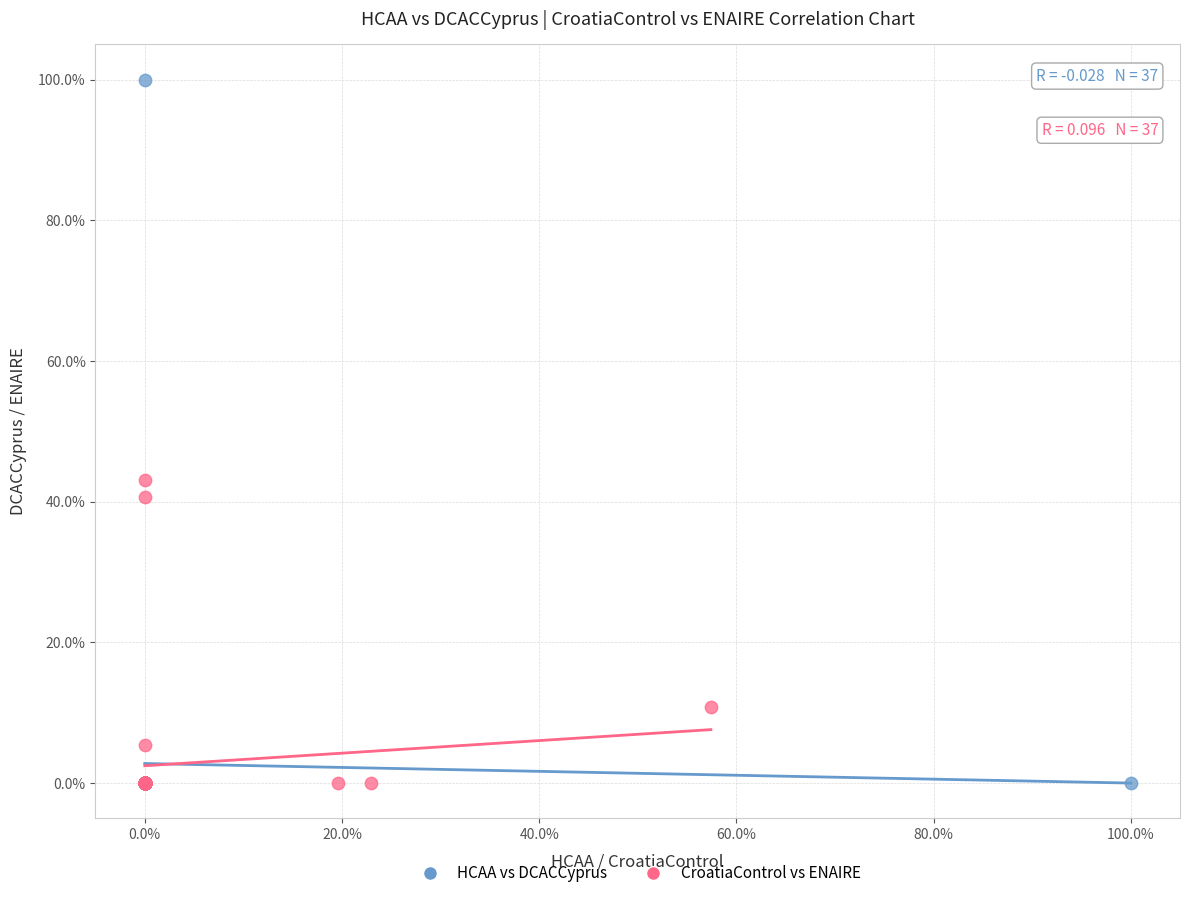

Which series has the widest spread of Y values?

HCAA vs DCACCyprus